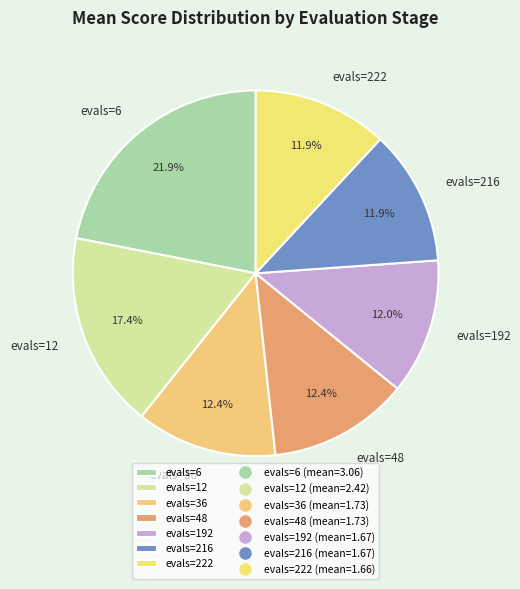

Count the number of slices in the pie.

7